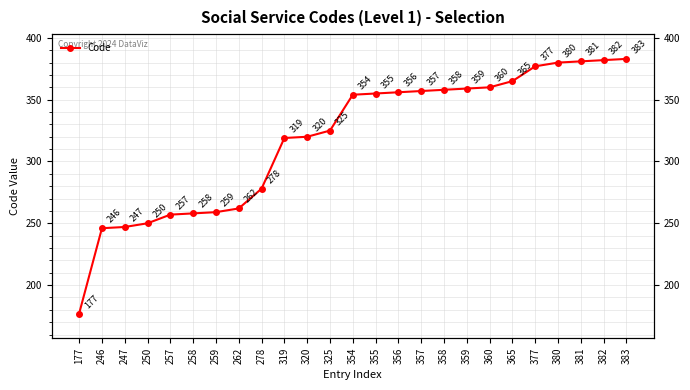

How many distinct data groups are displayed?

1